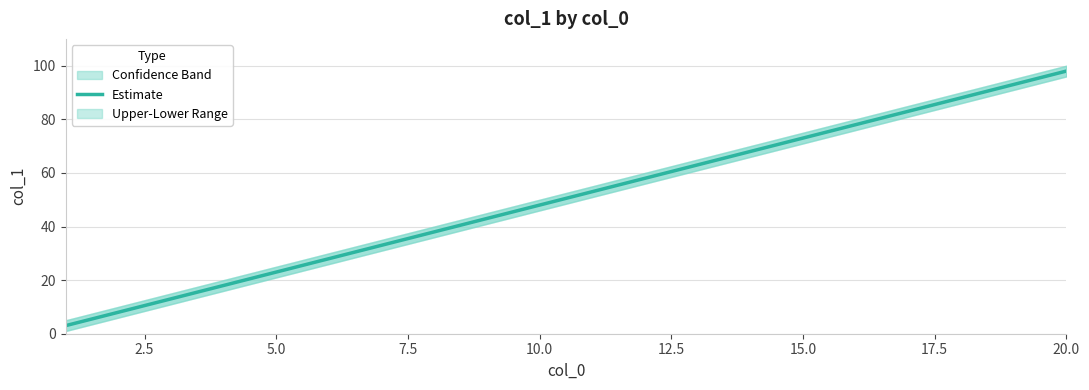

Is it true that Estimate equals 48 at 10.0?

True